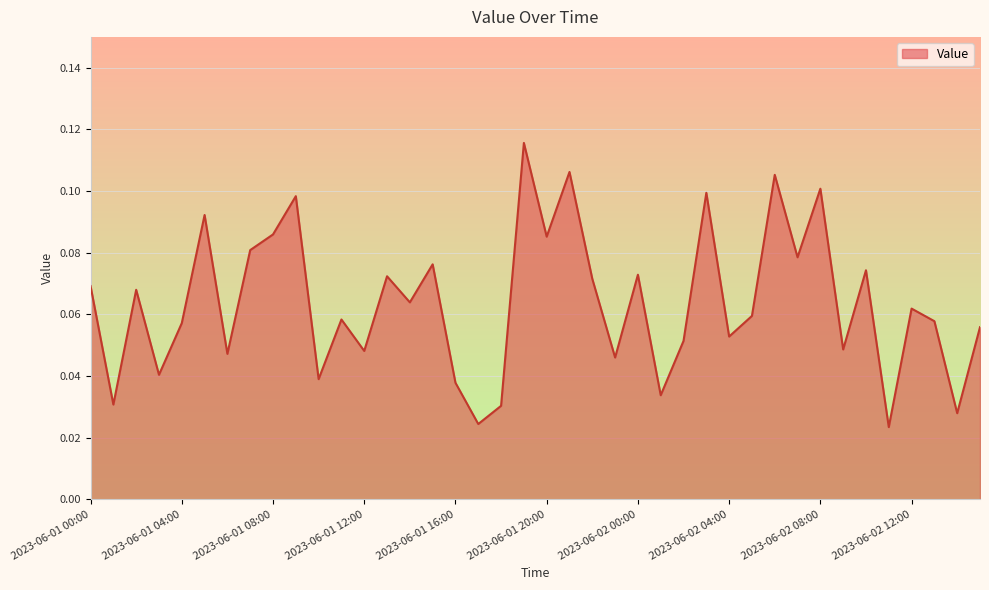

What is the greatest value displayed?

0.1